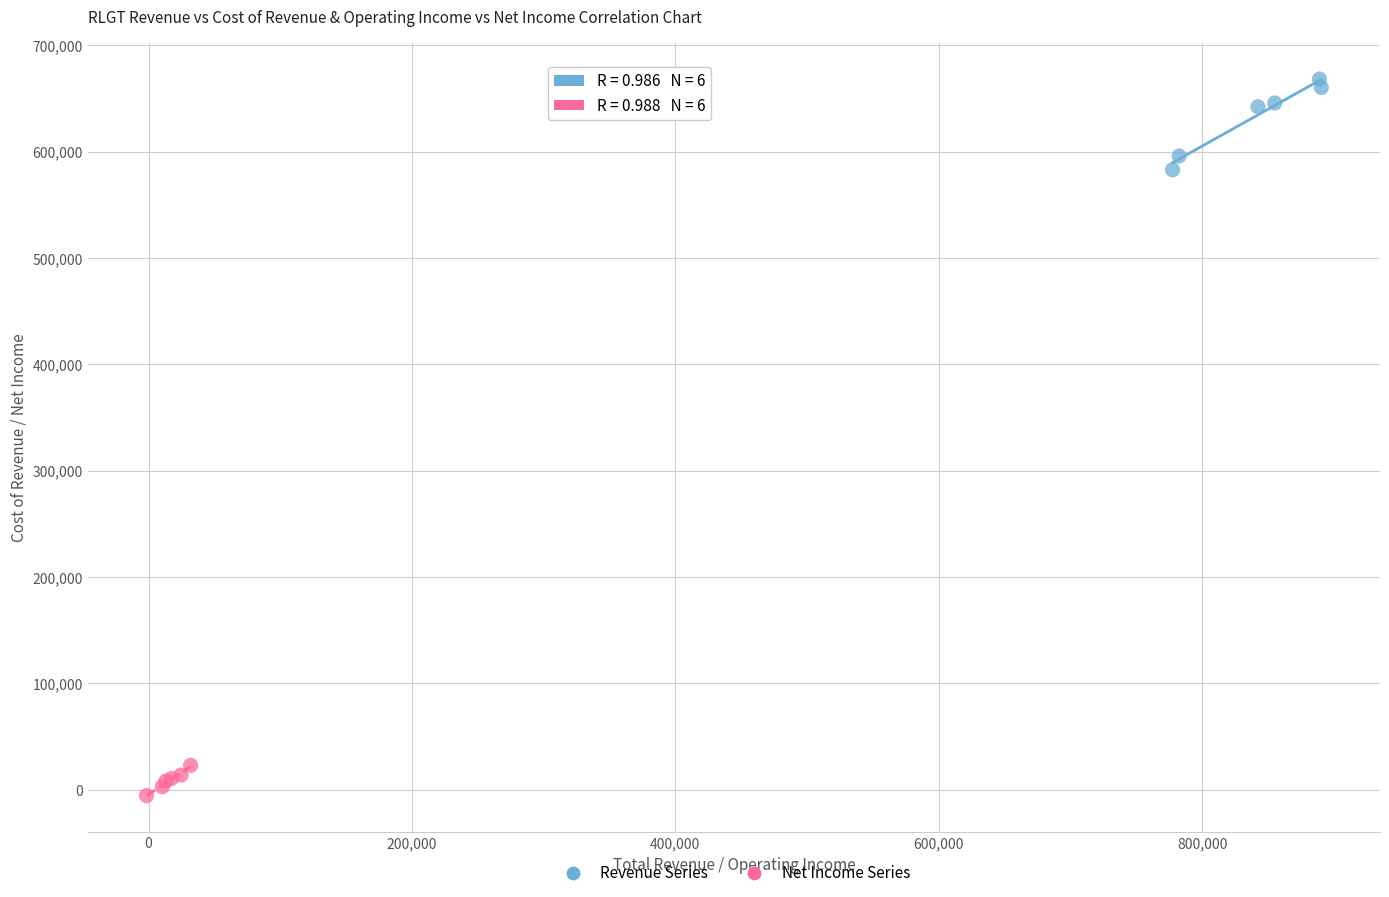

Which series contains the highest Y value?

Revenue Series